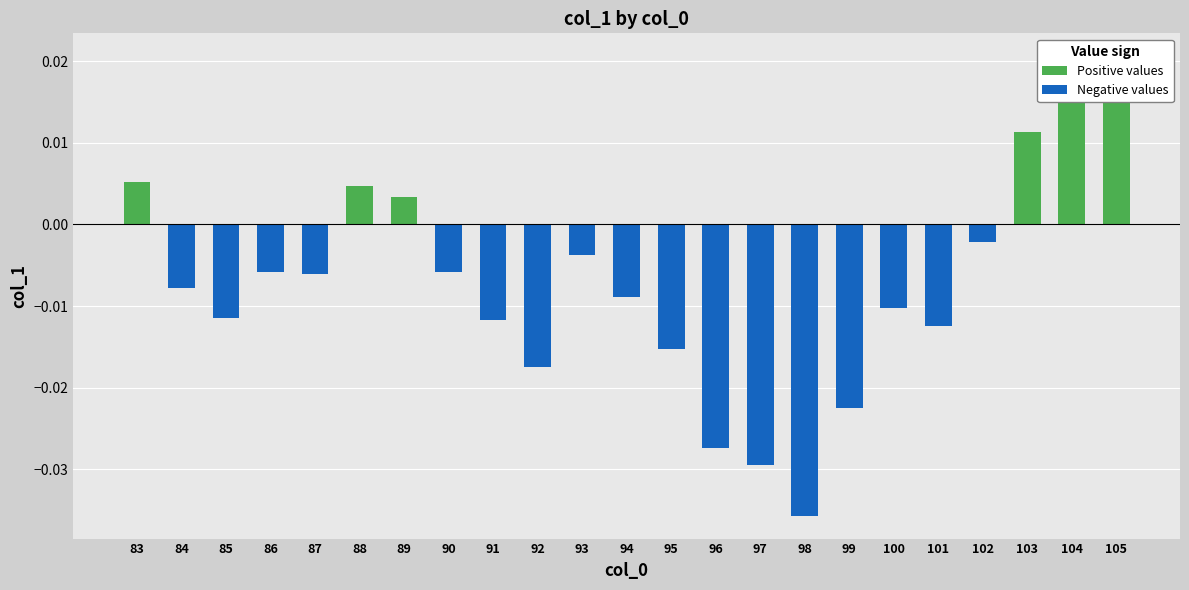

True or false: Positive values has a value of 0.0 at 92.

True